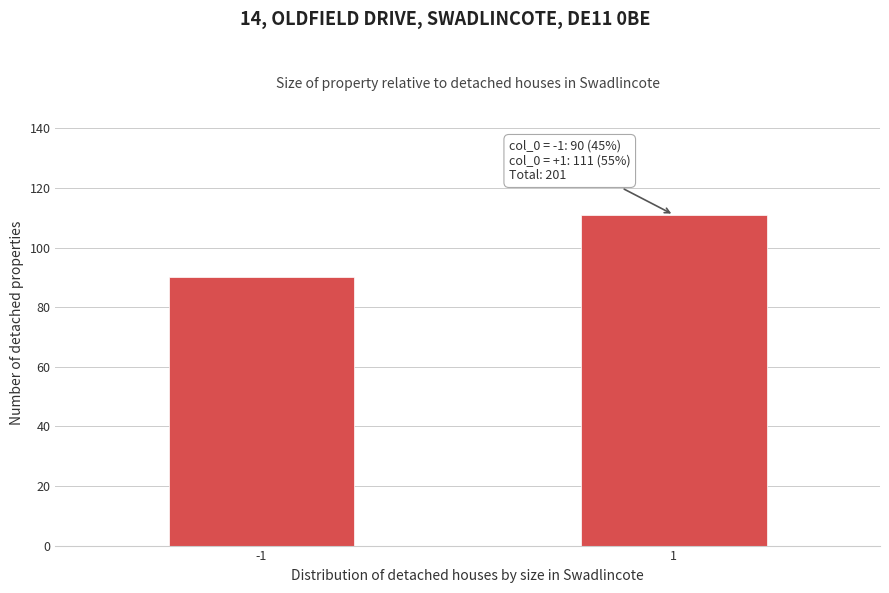

Reading left to right, extract all data points from this chart.

90	111